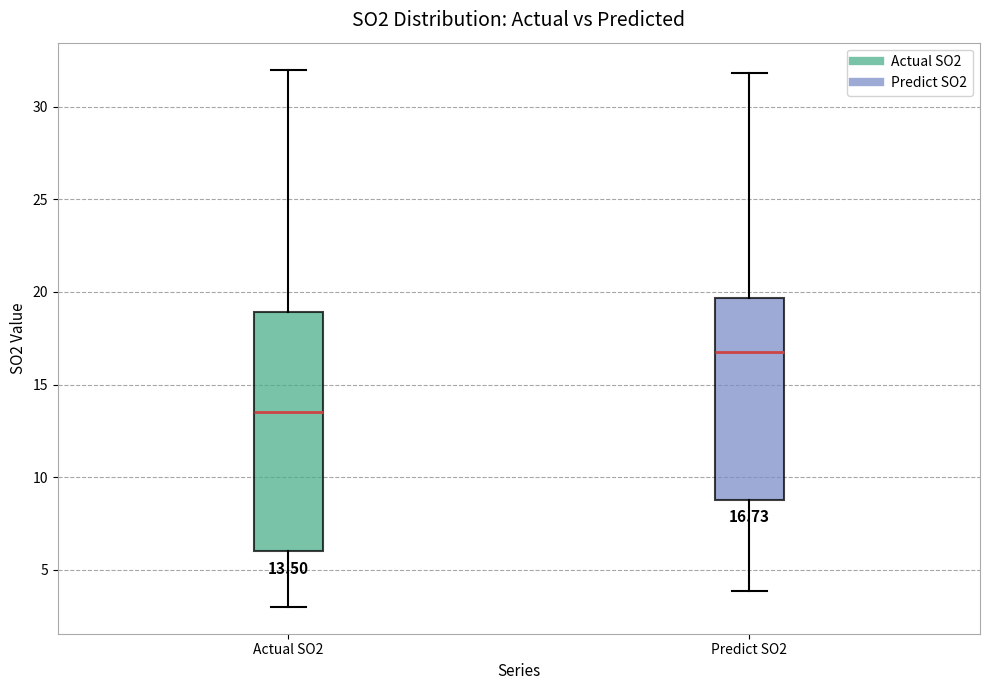

Which box's median line is the highest?

Predict SO2